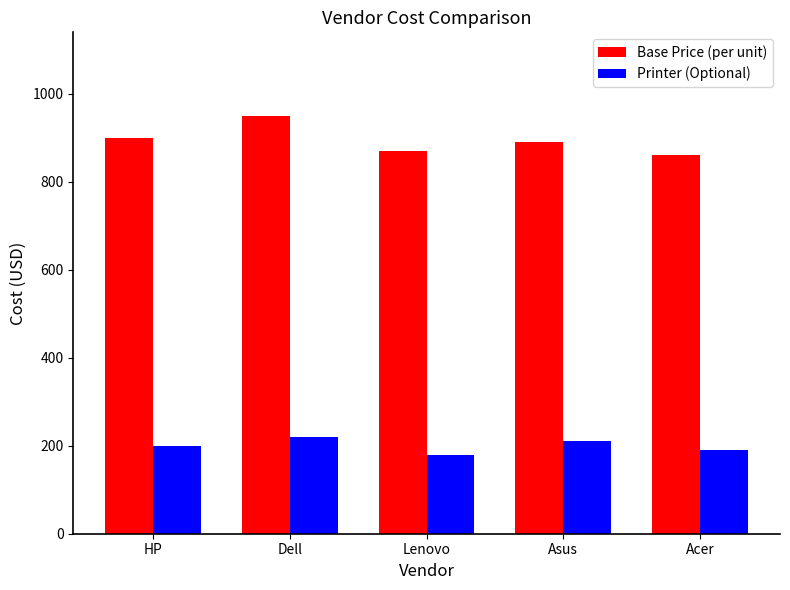

Does the chart contain any negative values?

No